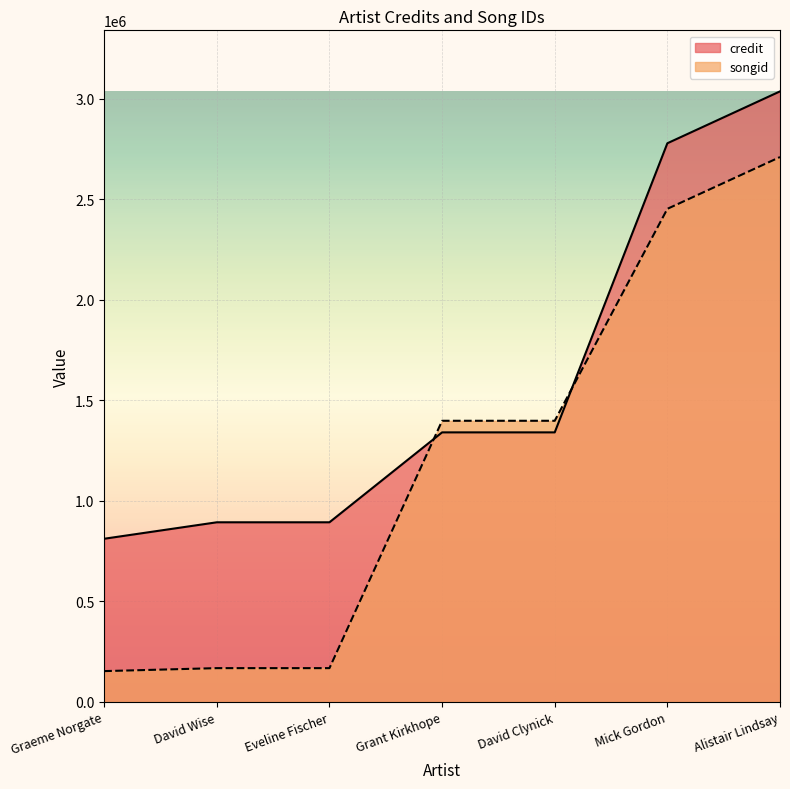

What are all the series names shown in the legend?

credit, songid